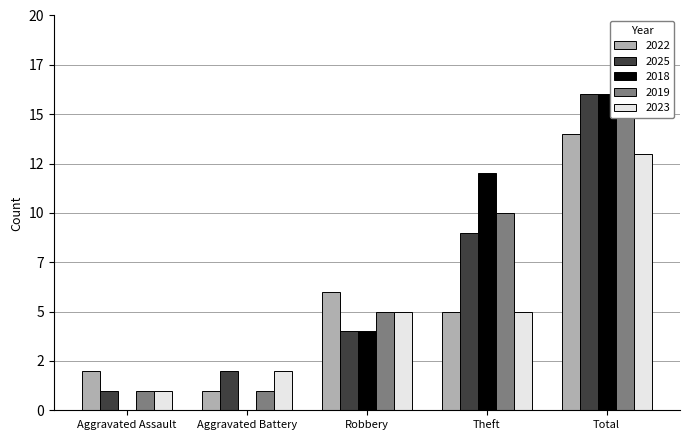

At which label does 2019 reach its minimum?

Aggravated Assault